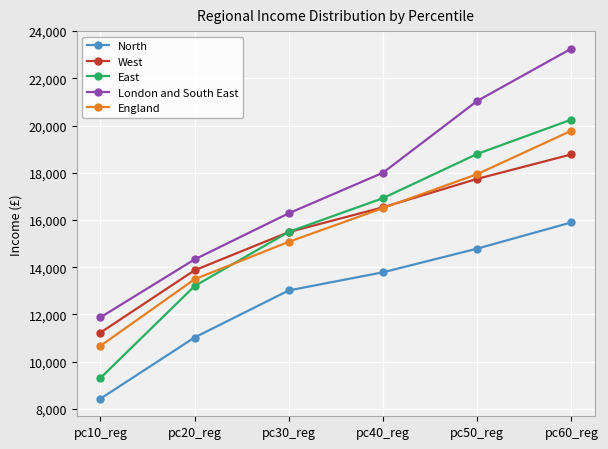

At which category is the sum across all series the highest?

pc60_reg